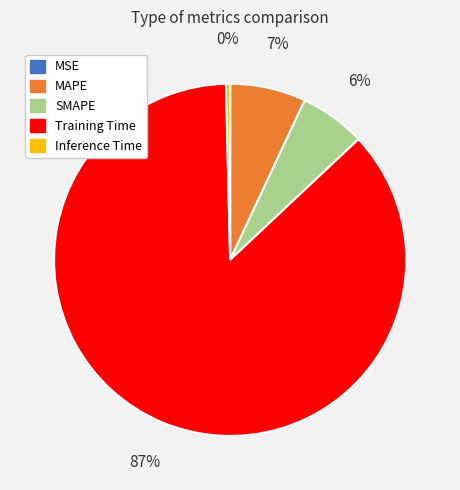

To the nearest percent, what is the average slice percentage?

20%